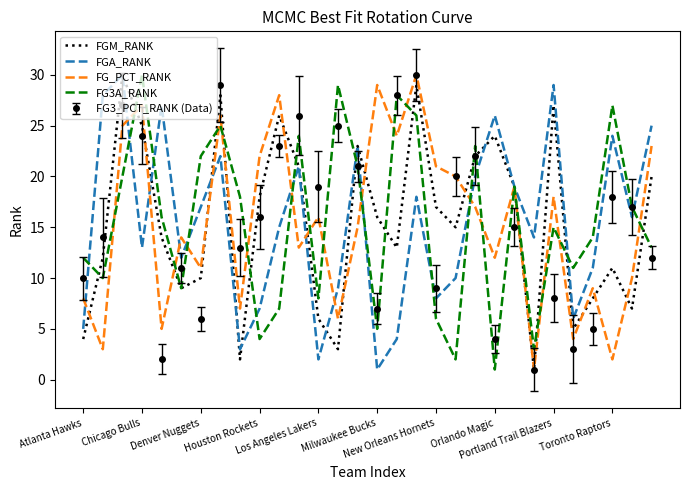

What are all the series names shown in the legend?

FGM_RANK, FGA_RANK, FG_PCT_RANK, FG3A_RANK, FG3_PCT_RANK (Data)